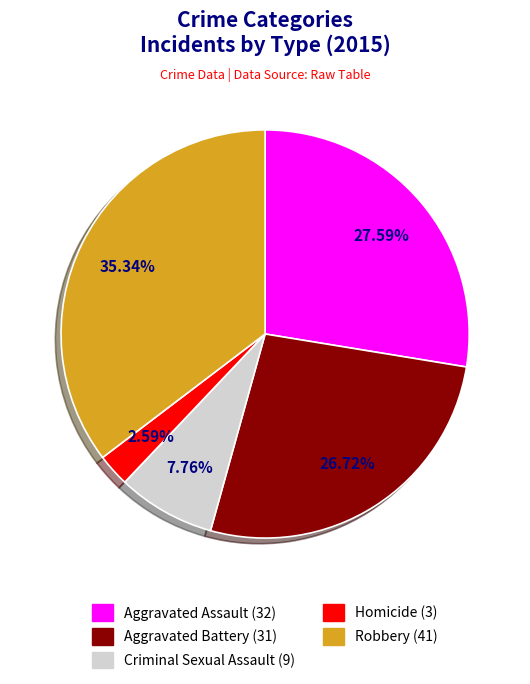

The Criminal Sexual Assault slice represents 8% of the pie. True or false?

True